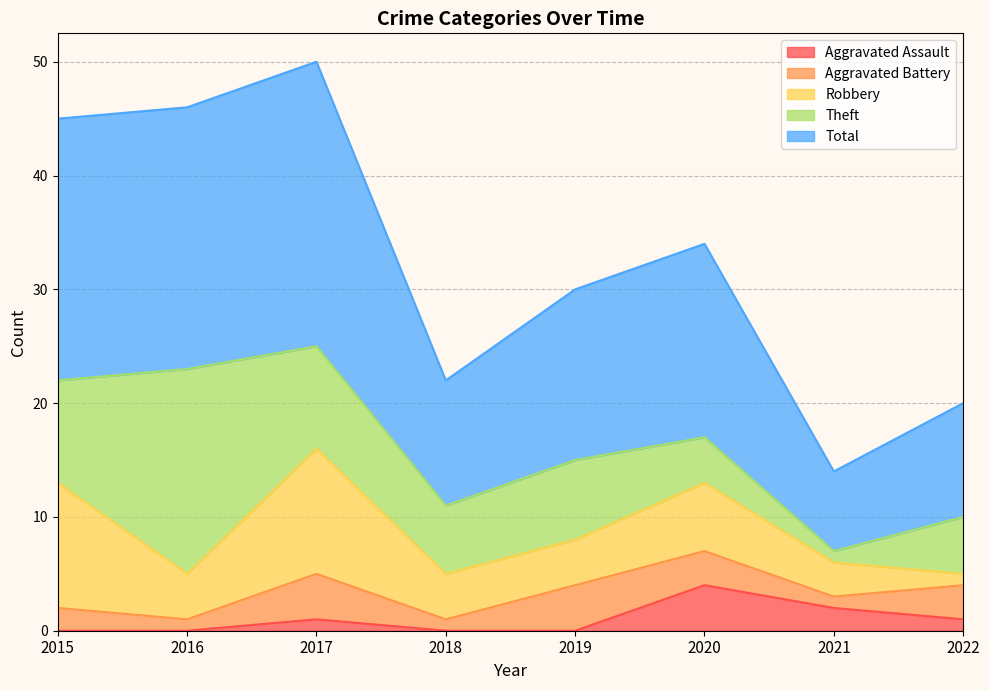

Which series has the largest range (max minus min)?

Total